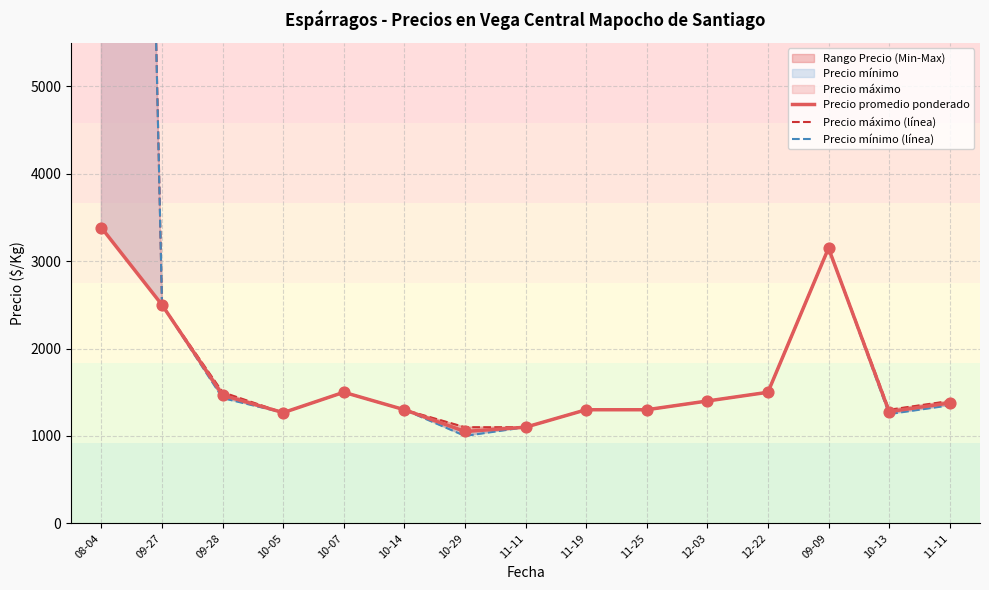

Is the value of Precio promedio ponderado at 10-29 greater than the value of Precio máximo (línea) at 08-04?

No